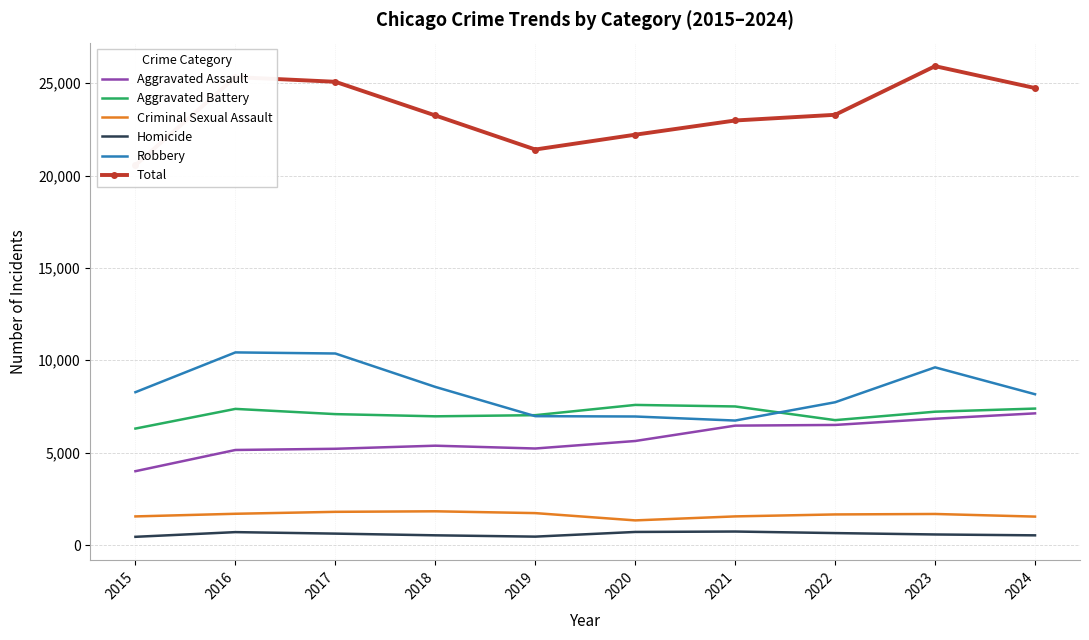

Which label corresponds to the largest value in the chart?

2023